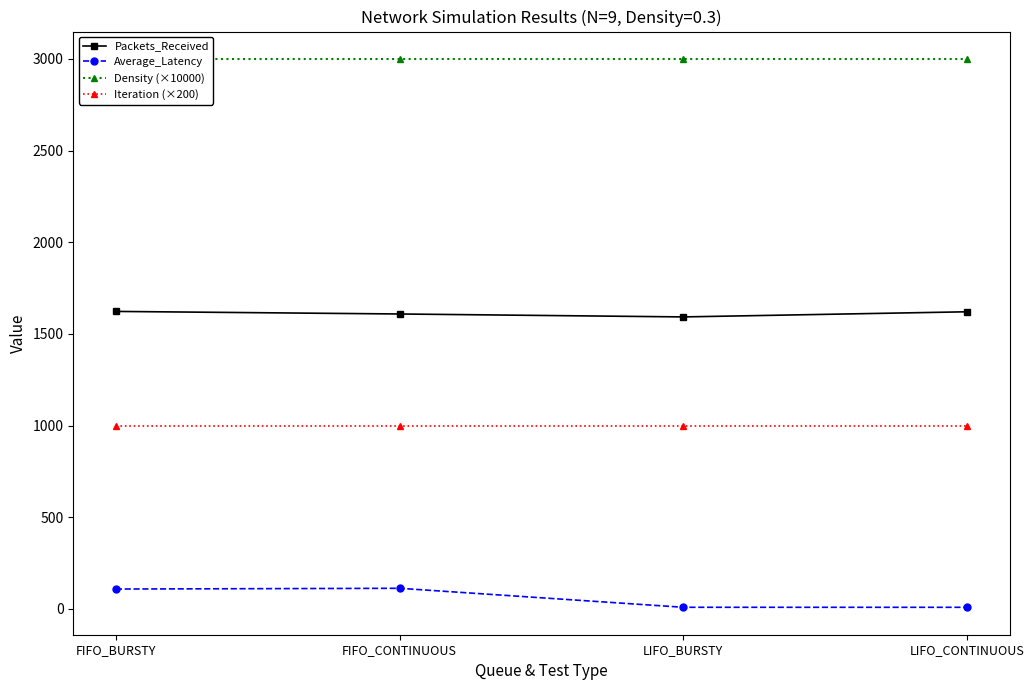

Reading right to left, extract all data points from this chart.

Packets_Received: LIFO_CONTINUOUS=1621.0	LIFO_BURSTY=1593.0	FIFO_CONTINUOUS=1609.0	FIFO_BURSTY=1623.0
Average_Latency: LIFO_CONTINUOUS=9.0	LIFO_BURSTY=9.2	FIFO_CONTINUOUS=112.7	FIFO_BURSTY=108.7
Density (×10000): LIFO_CONTINUOUS=3000.0	LIFO_BURSTY=3000.0	FIFO_CONTINUOUS=3000.0	FIFO_BURSTY=3000.0
Iteration (×200): LIFO_CONTINUOUS=1000.0	LIFO_BURSTY=1000.0	FIFO_CONTINUOUS=1000.0	FIFO_BURSTY=1000.0